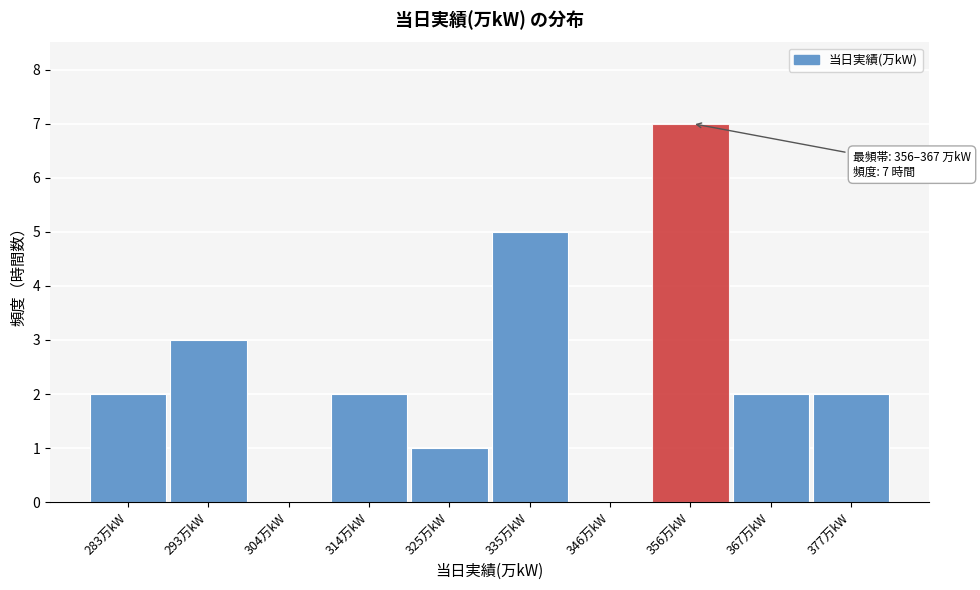

Reading left to right, transcribe all the data shown in this chart.

283万kW=2	293万kW=3	304万kW=0	314万kW=2	325万kW=1	335万kW=5	346万kW=0	356万kW=7	367万kW=2	377万kW=2